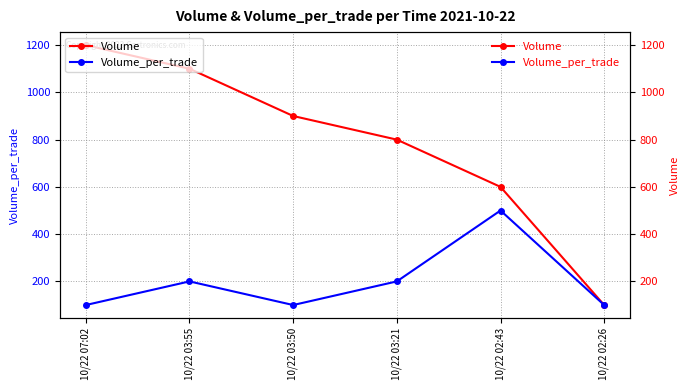

Reading right to left, what are all the values shown in this chart?

Volume: 10/22 02:26=100	10/22 02:43=600	10/22 03:21=800	10/22 03:50=900	10/22 03:55=1100	10/22 07:02=1200
Volume_per_trade: 10/22 02:26=100	10/22 02:43=500	10/22 03:21=200	10/22 03:50=100	10/22 03:55=200	10/22 07:02=100